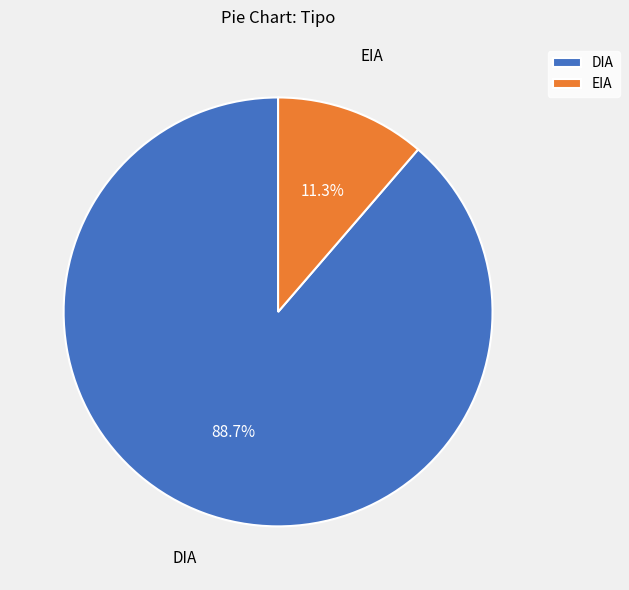

Which slice is the largest?

DIA